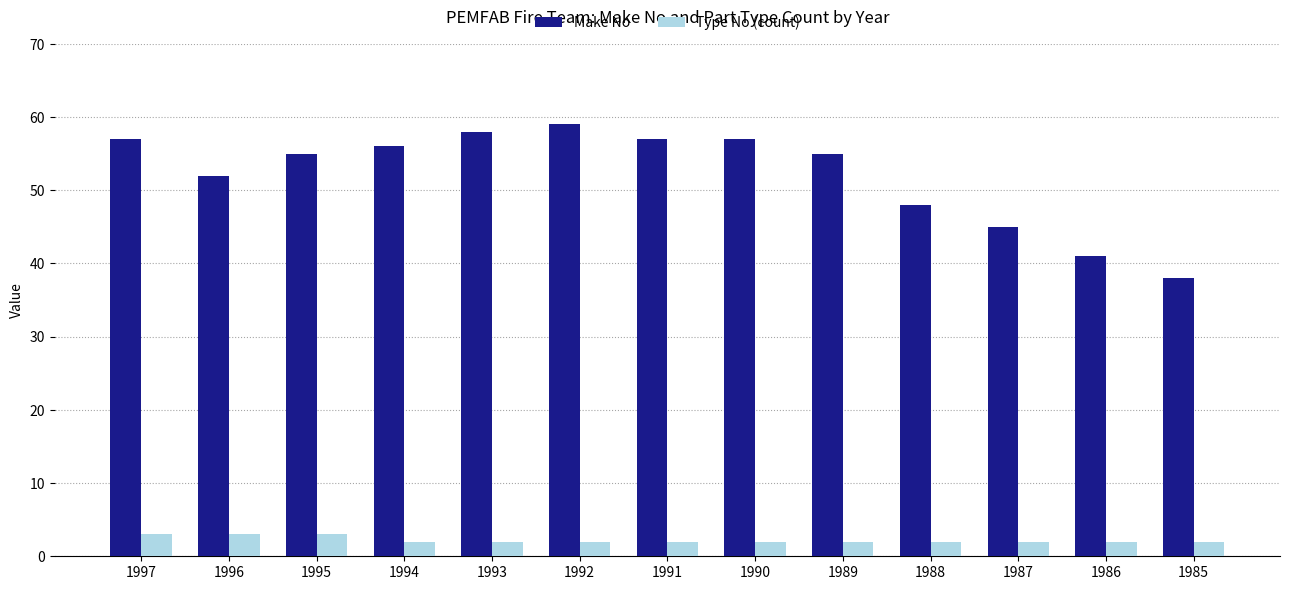

What is the difference between the highest and lowest values at 1992?

57